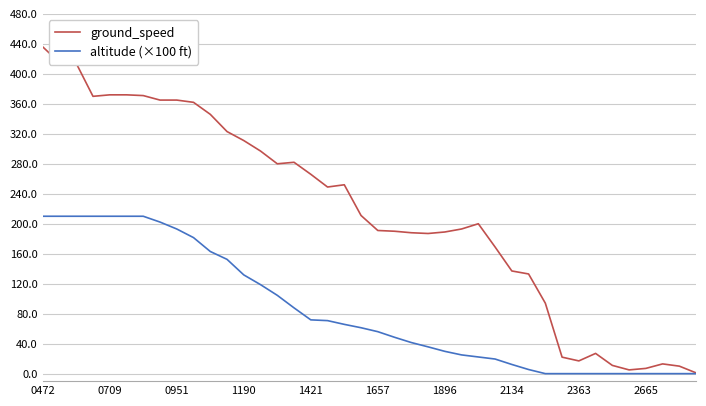

Which series has the largest total across all categories?

ground_speed